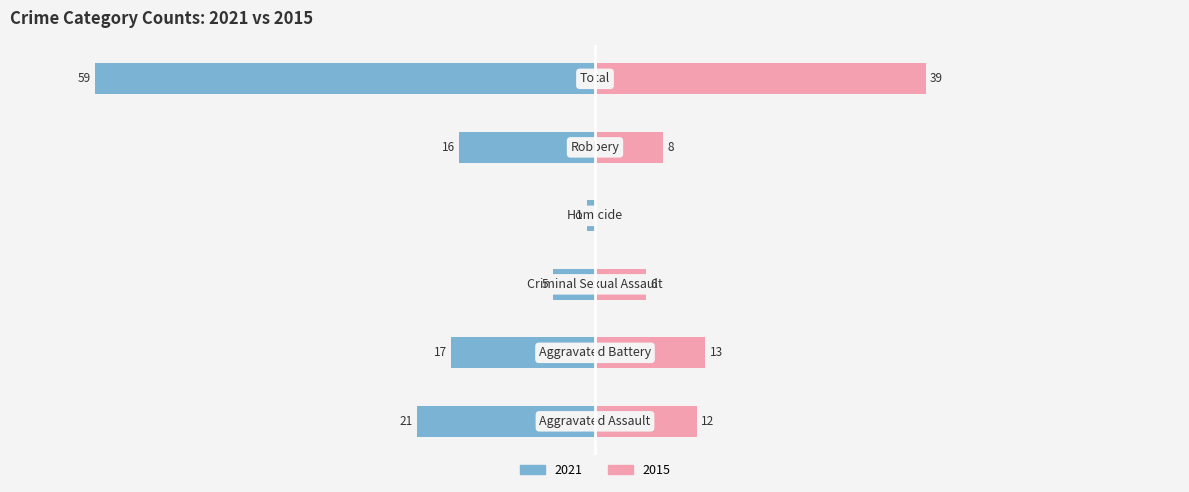

What position from the left is Criminal Sexual Assault?

3